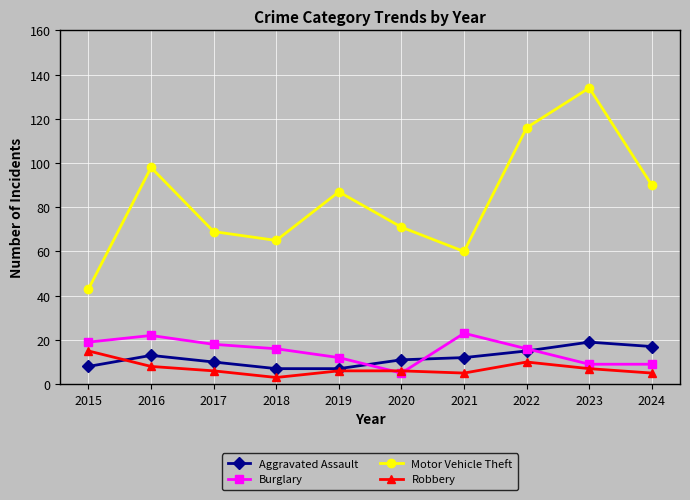

Reading left to right, what are all the values shown in this chart?

Aggravated Assault: 2015=8	2016=13	2017=10	2018=7	2019=7	2020=11	2021=12	2022=15	2023=19	2024=17
Burglary: 2015=19	2016=22	2017=18	2018=16	2019=12	2020=5	2021=23	2022=16	2023=9	2024=9
Motor Vehicle Theft: 2015=43	2016=98	2017=69	2018=65	2019=87	2020=71	2021=60	2022=116	2023=134	2024=90
Robbery: 2015=15	2016=8	2017=6	2018=3	2019=6	2020=6	2021=5	2022=10	2023=7	2024=5